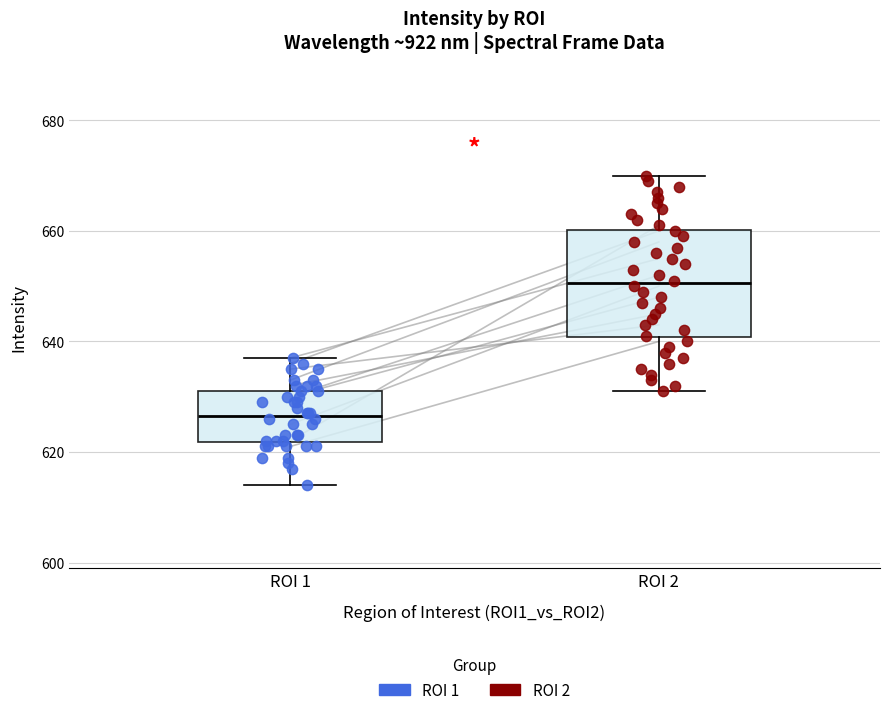

Reading left to right, read every box against the y-axis: the position of its median line, the range the box covers, and the ends of its whiskers. The values are not printed on the chart, so give them approximately, as read against the axis.

ROI 1: median 626, box 622 to 632, whiskers 614 to 638
ROI 2: median 650, box 640 to 660, whiskers 632 to 670